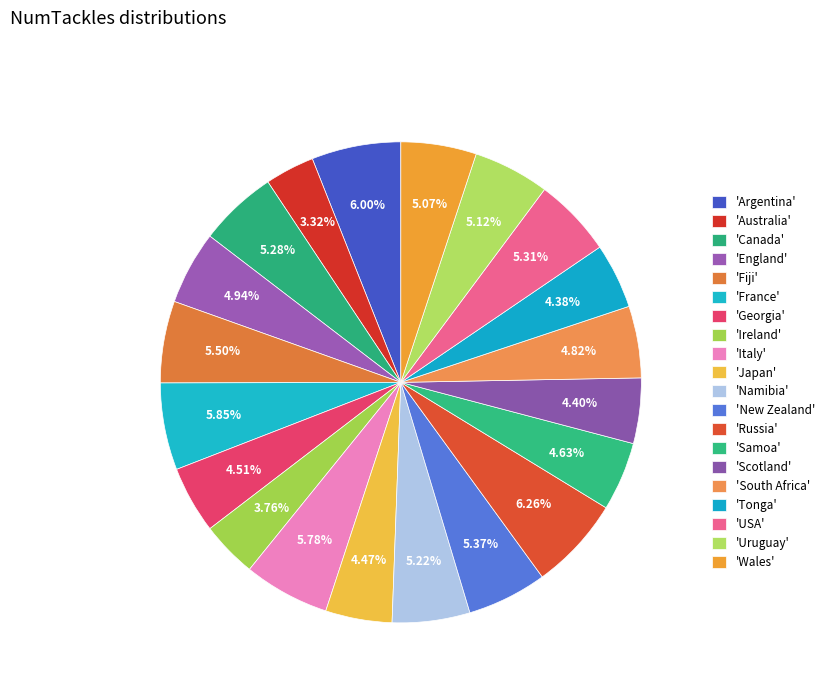

Is there a majority slice in this chart?

No